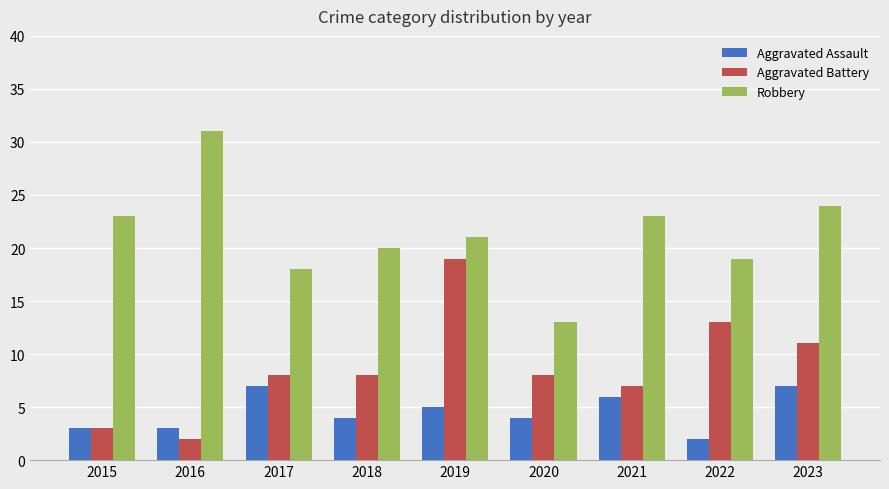

Which label corresponds to the largest value in the chart?

2016